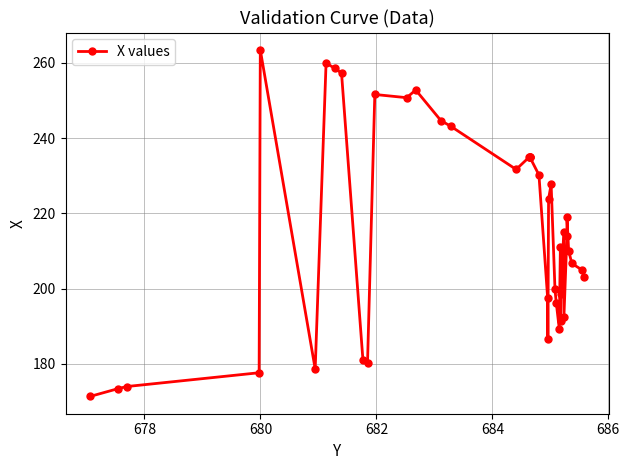

What is the minimum value shown in the chart?

171.4